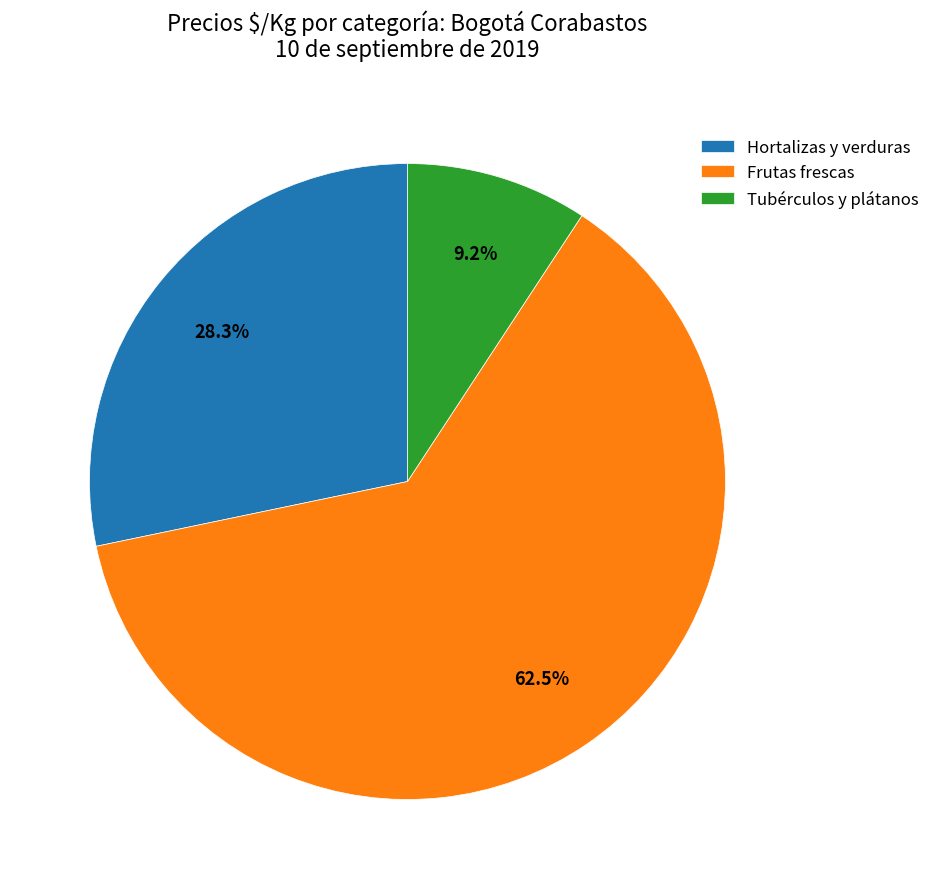

Is the sum of Hortalizas y verduras and Frutas frescas greater than half?

Yes